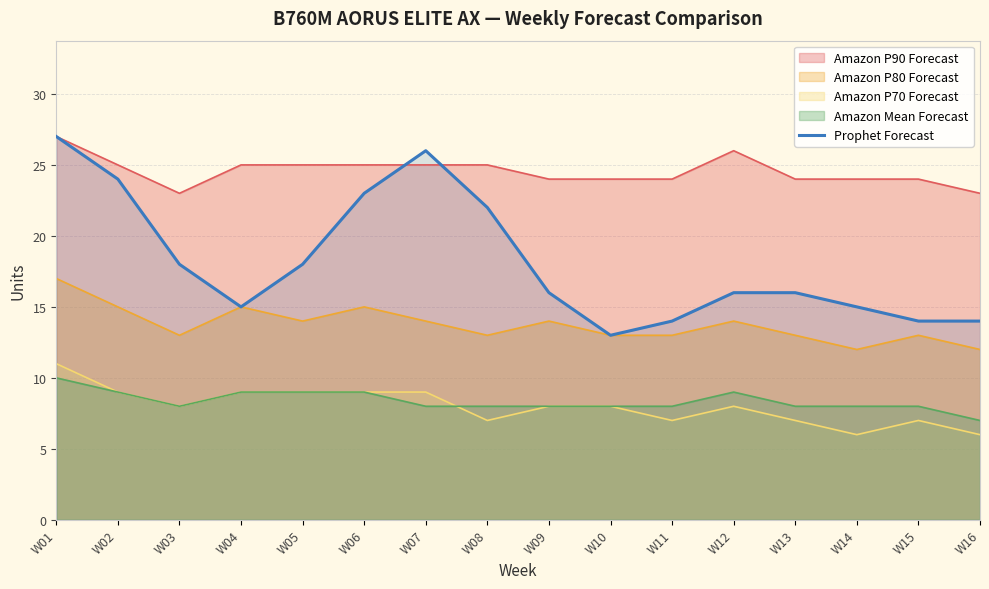

What value does the data have at W12, to the nearest 5?

15